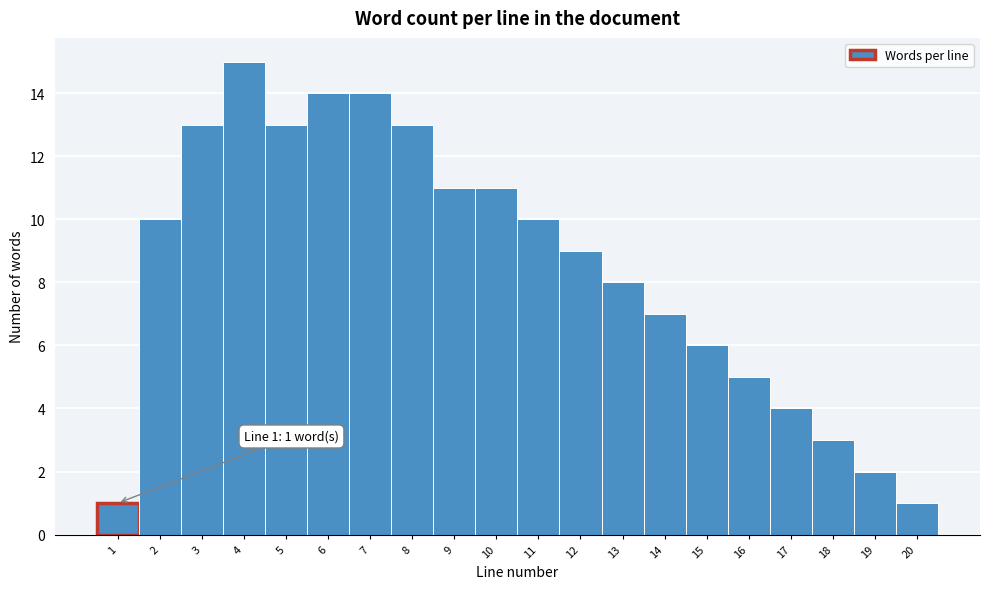

Which range on the x-axis has the tallest bar?

3.5 to 4.5